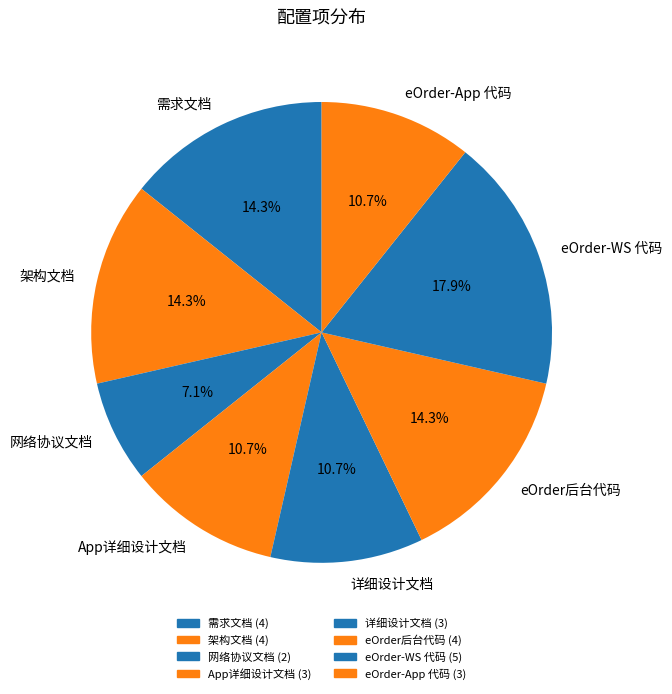

True or false: 网络协议文档 accounts for 7% of the total.

True